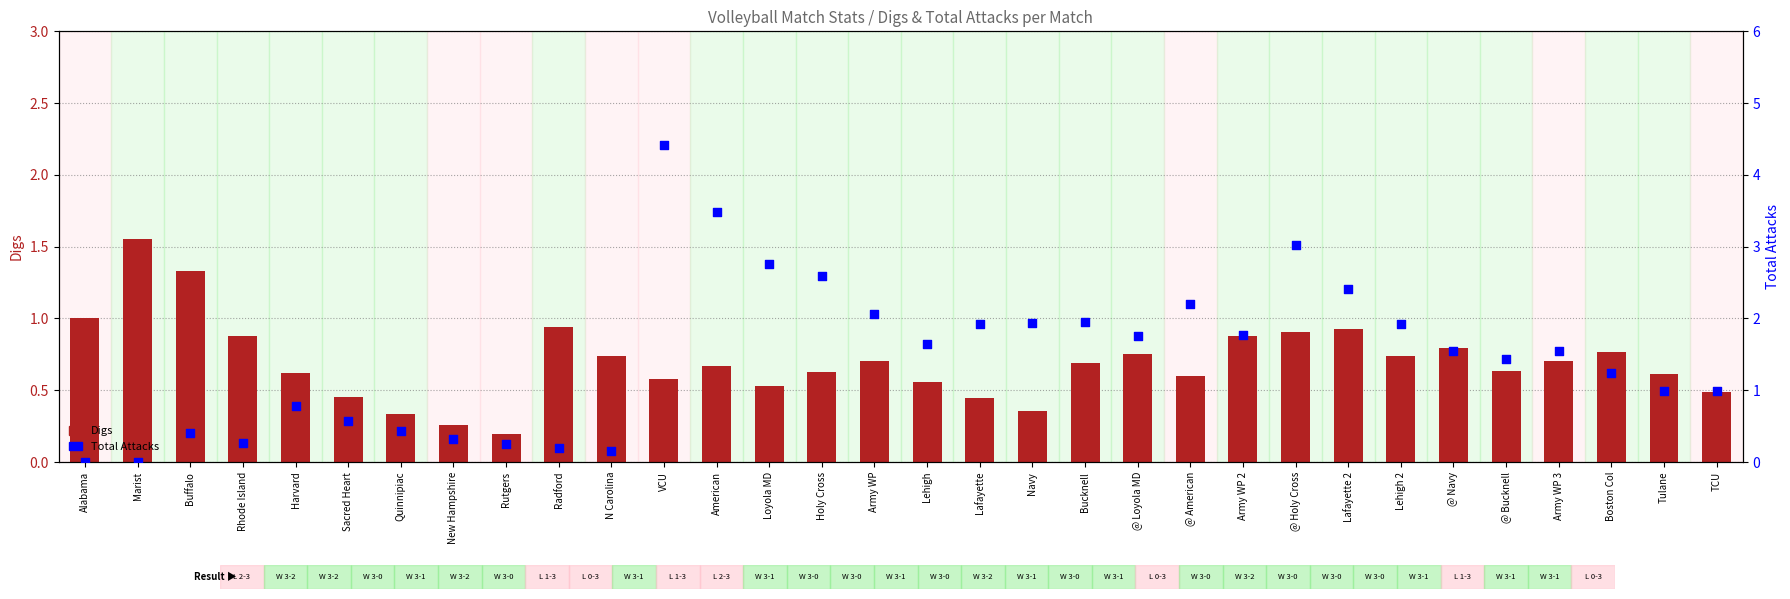

What are all the series names shown in the legend?

Digs, Total Attacks